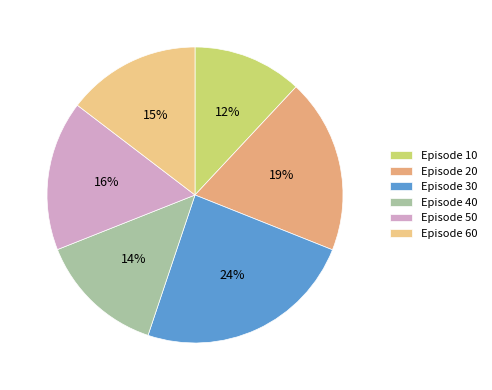

Rank the categories by value from highest to lowest.

Episode 30, Episode 20, Episode 50, Episode 60, Episode 40, Episode 10